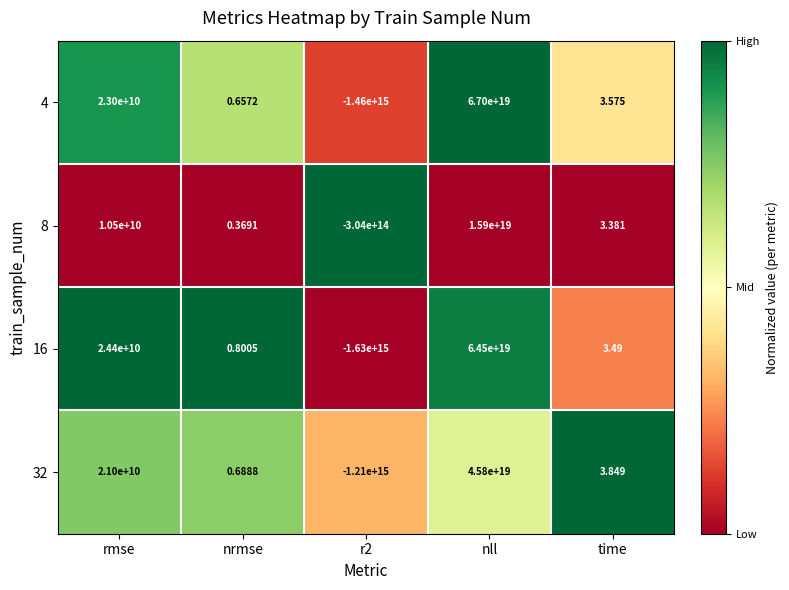

Is the value of 32 at r2 greater than the value of 8 at nrmse?

No